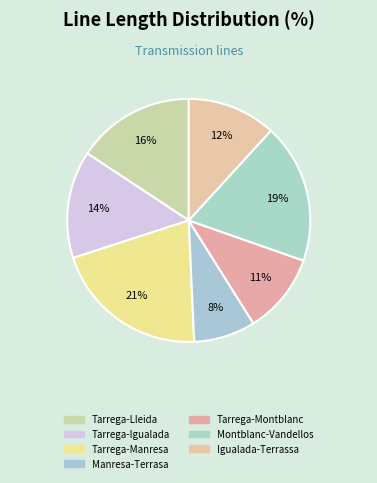

Which category has the biggest portion of the pie?

Tarrega-Manresa